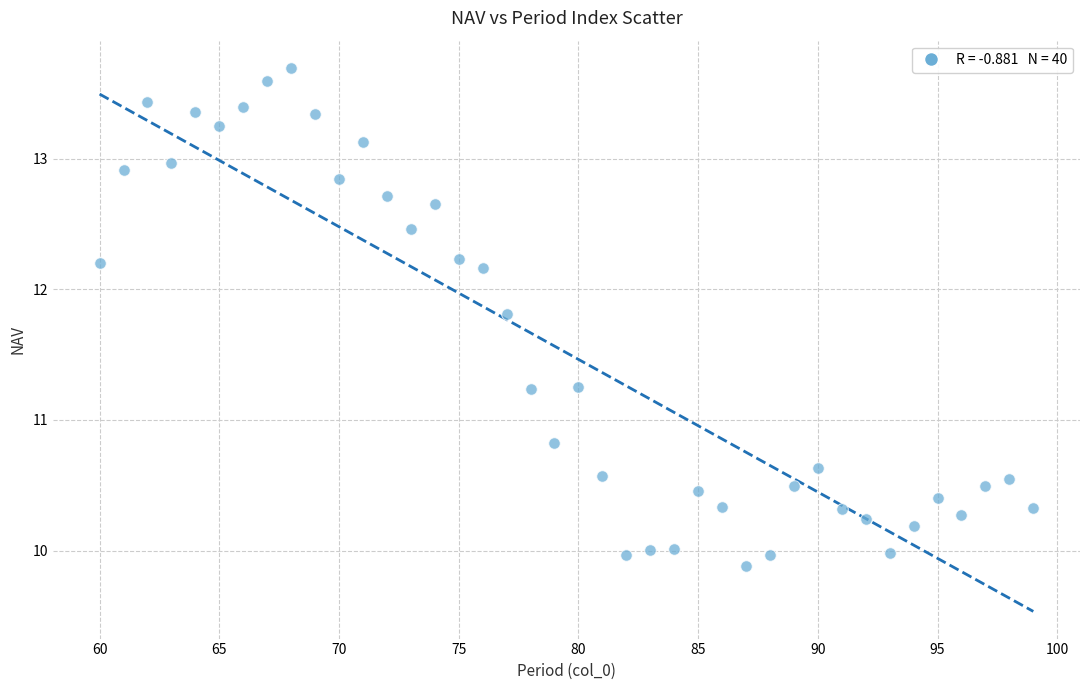

What is the range of Y values (max minus min)?

3.8